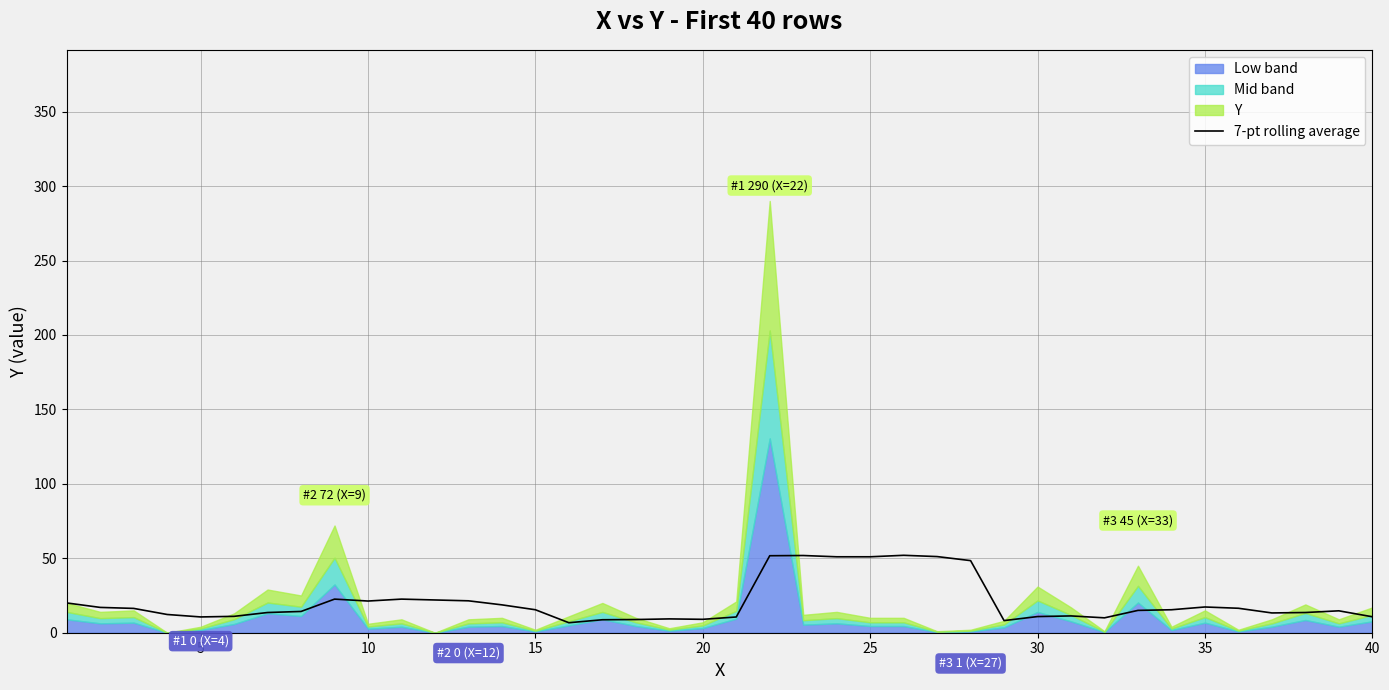

True or false: 7-pt rolling average has a value of 3.1 at 15.

False